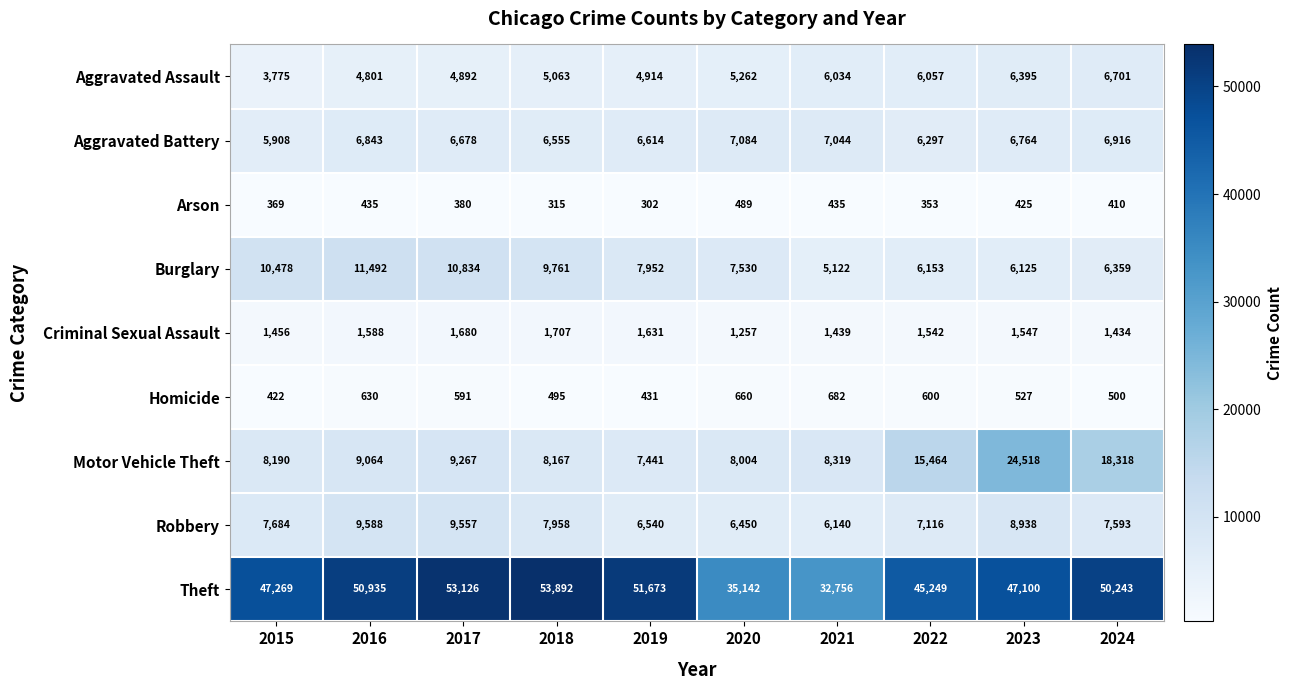

Where does the Criminal Sexual Assault series first go above 1547?

2016